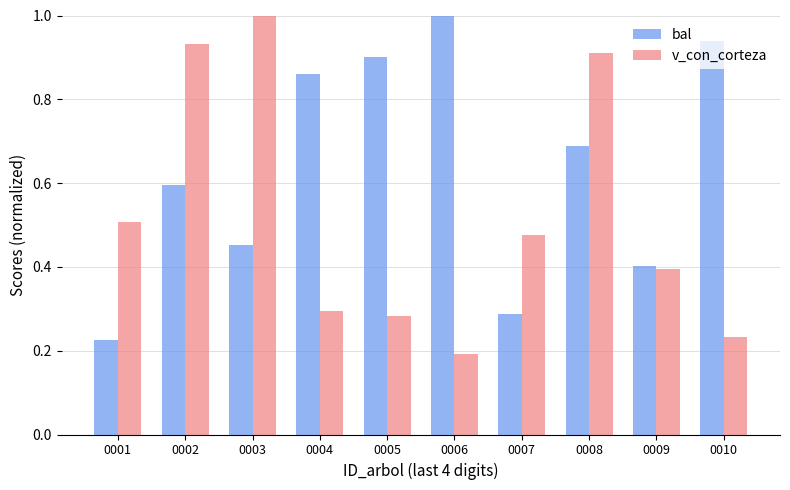

Which series changed the most between 0003 and 0004?

v_con_corteza